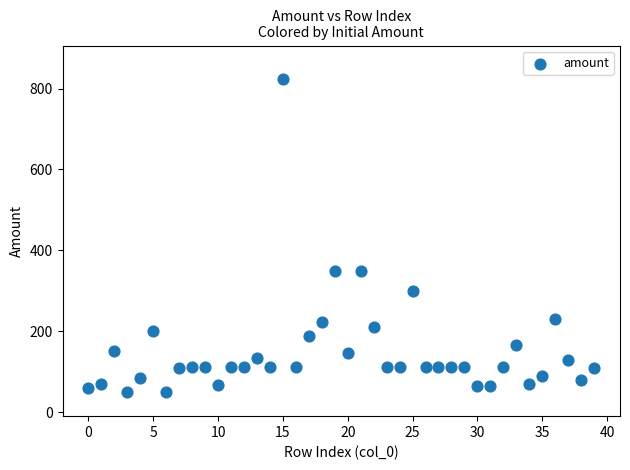

What is the range of Y values (max minus min)?

774.0